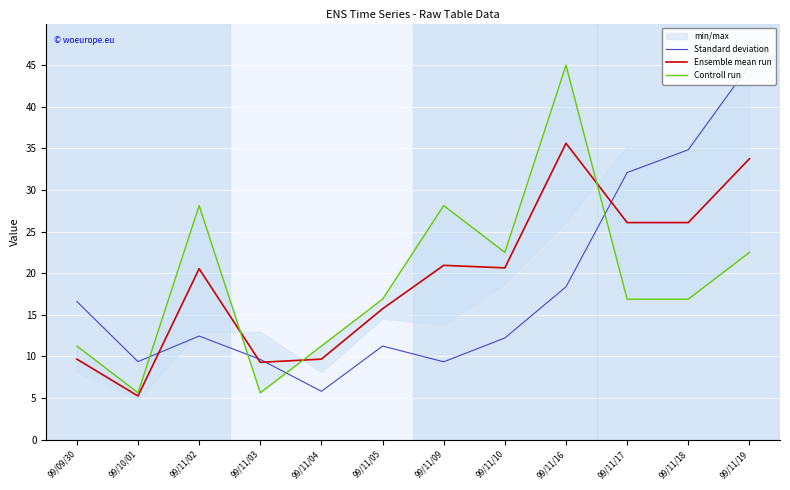

What is the minimum value shown in the chart?

5.2